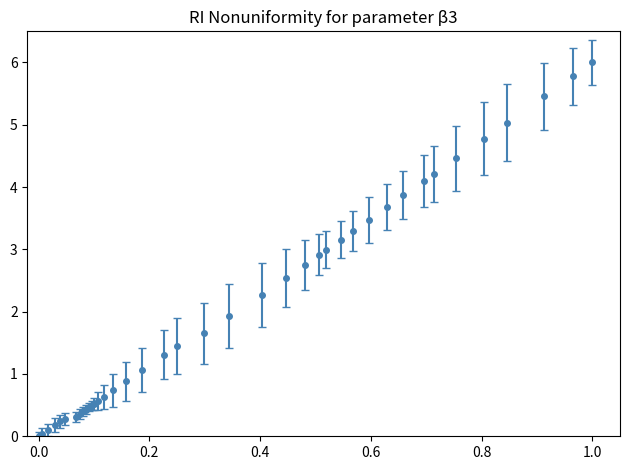

What is the sum of all values?

84.8